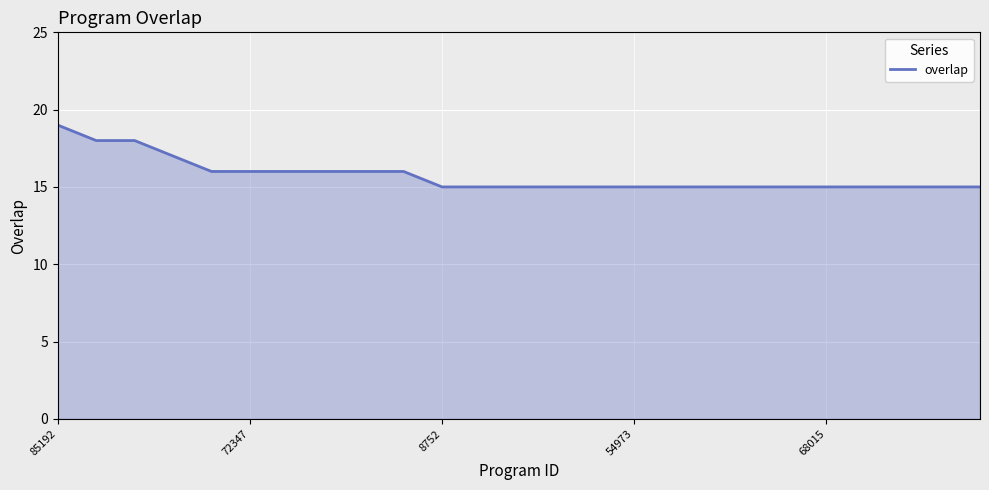

What is the minimum value shown in the chart?

15